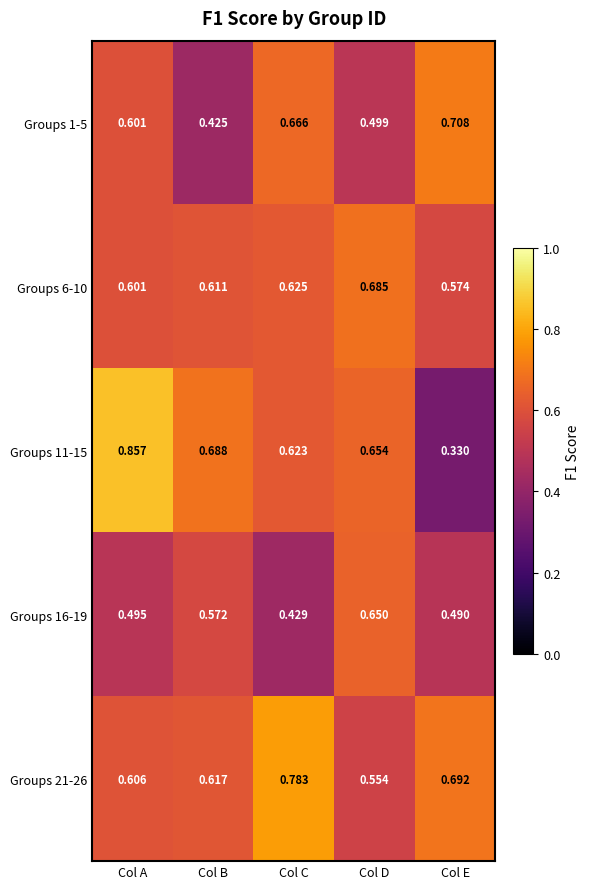

At which category is the sum across all series the highest?

Col A